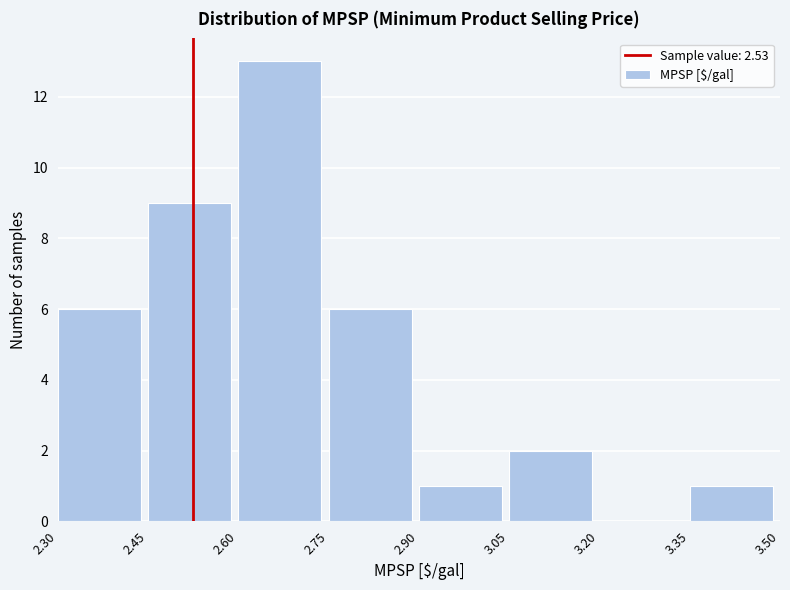

Which range on the x-axis has the tallest bar?

2.60 to 2.75